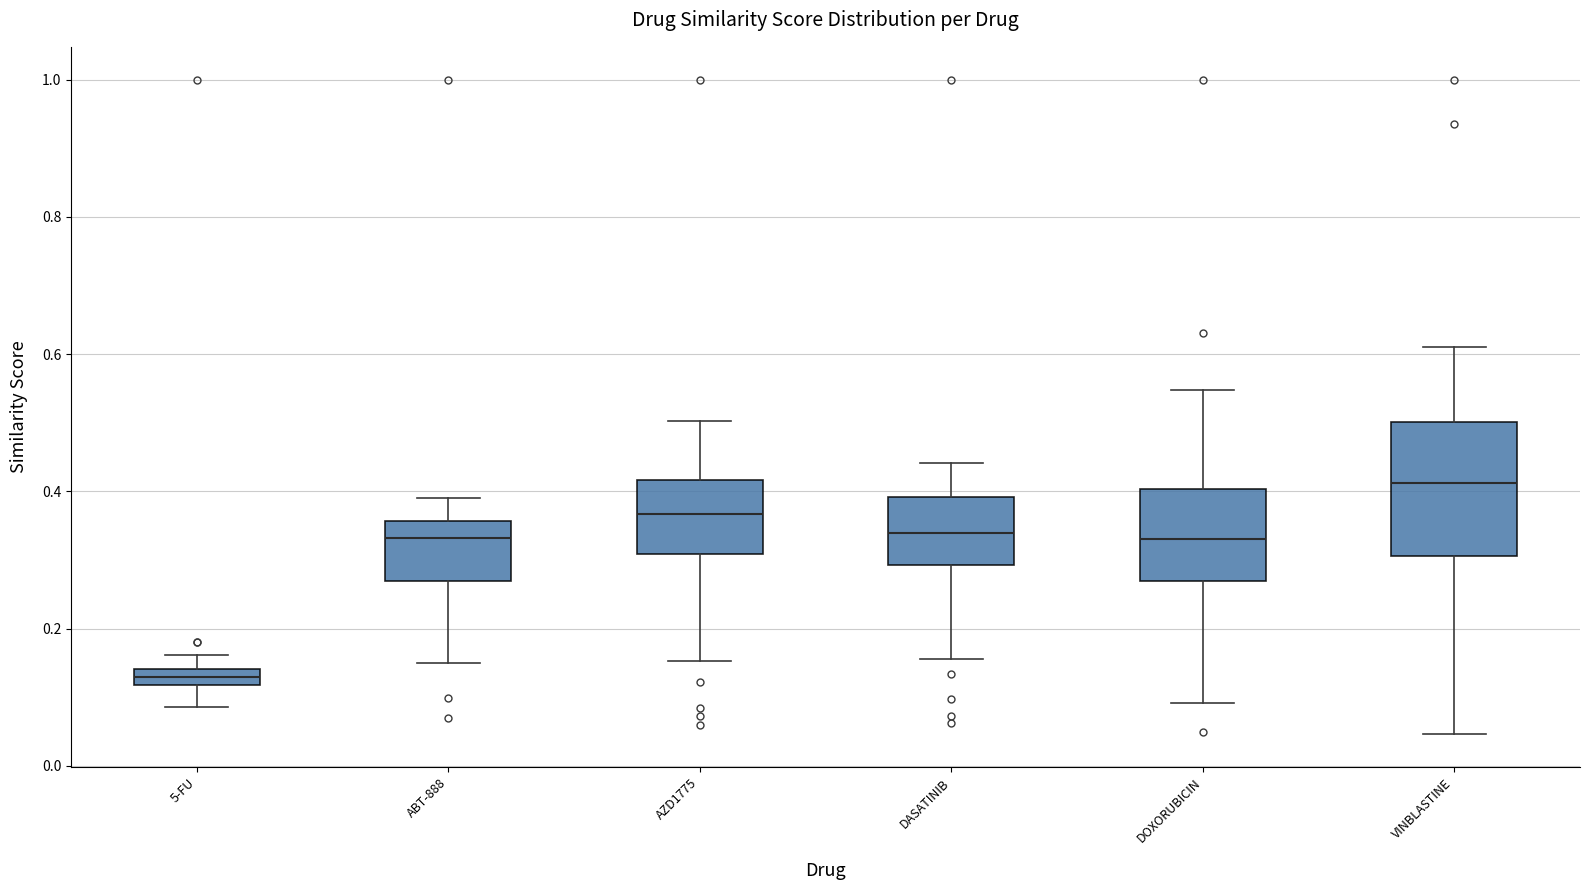

Where does the median line of the box for DASATINIB sit on the y-axis? The values are not printed on the chart, so give them approximately, as read against the axis.

0.34